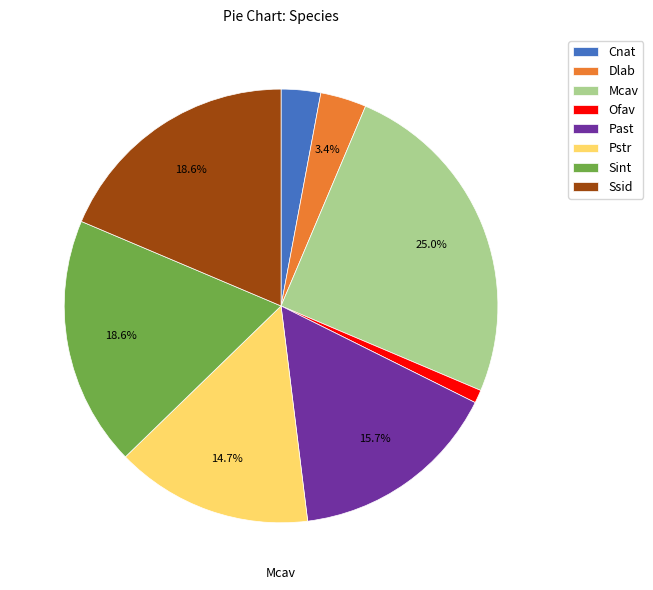

What is the largest slice in the pie chart?

Mcav